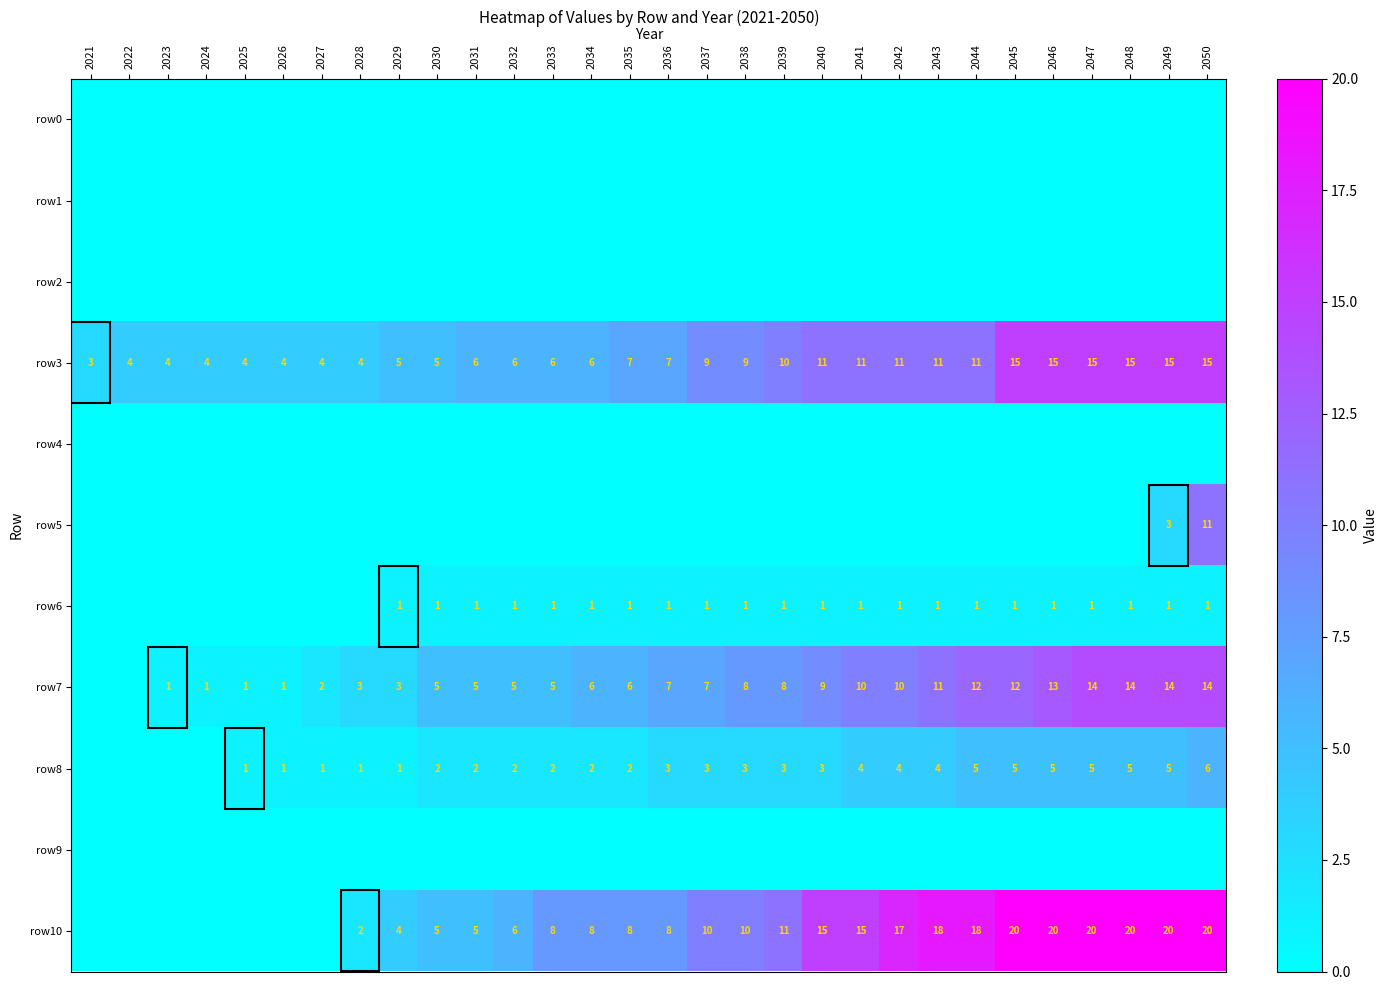

Is it true that row10 equals 8 at 2033?

True